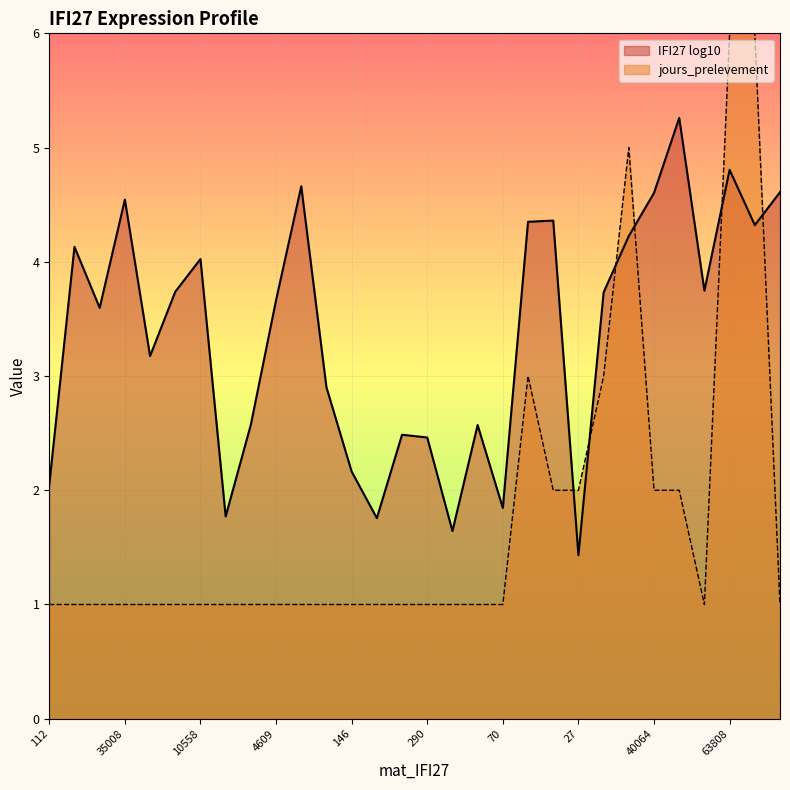

What is the total value across all series at 5582?

4.7